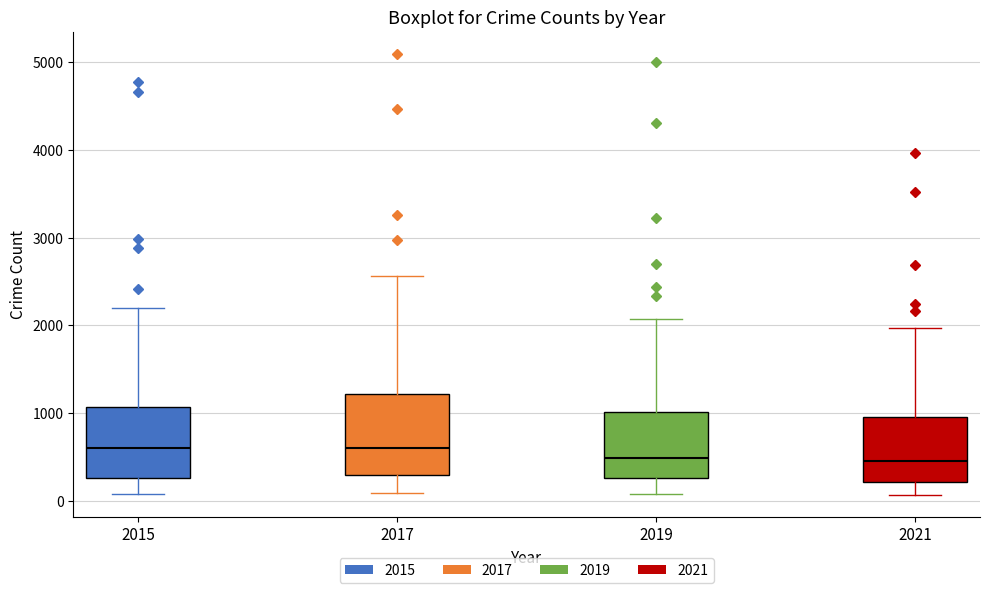

Comparing the boxes themselves (not the whiskers), which one is the tallest?

2017